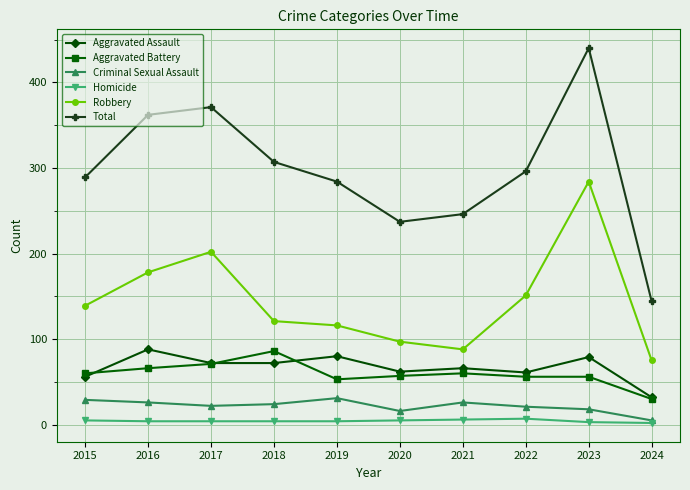

The value of Total at 2022 is 296. True or false?

True